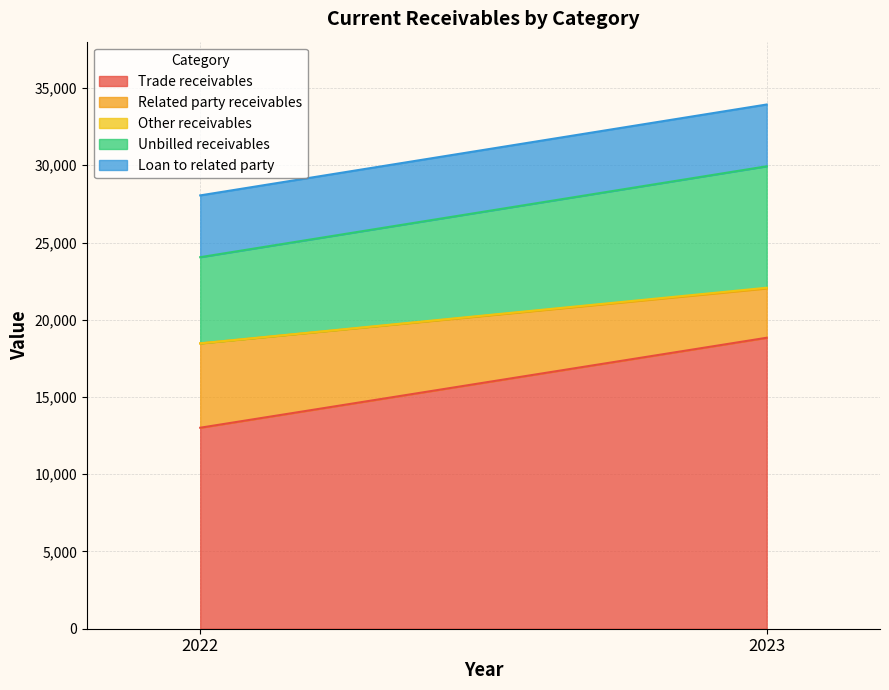

What is the value of the Other receivables point at the 1st from the left?

7